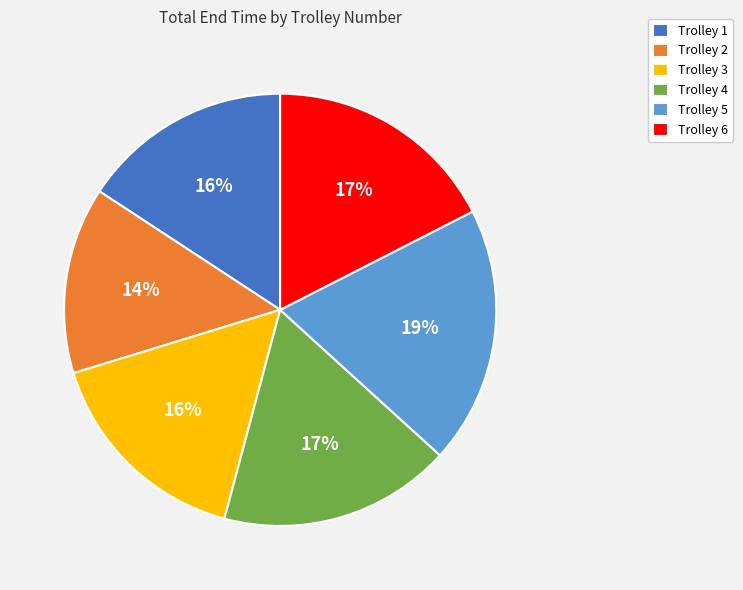

Between Trolley 4 and Trolley 5, which is larger?

Trolley 5